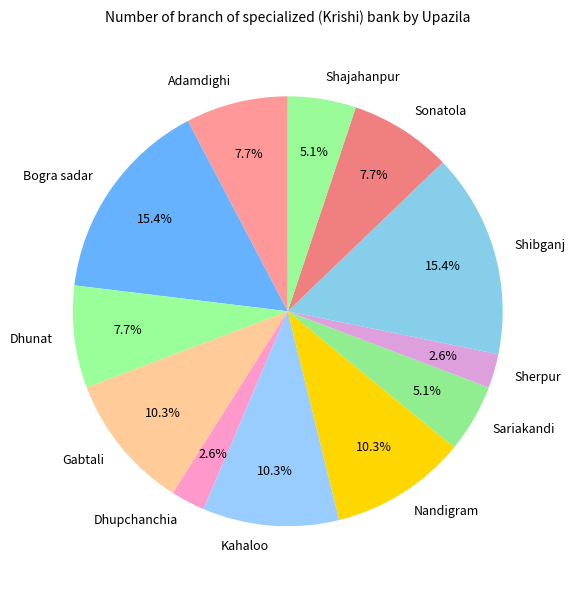

Approximately how many times larger is the value at Sariakandi compared to Nandigram?

0.5